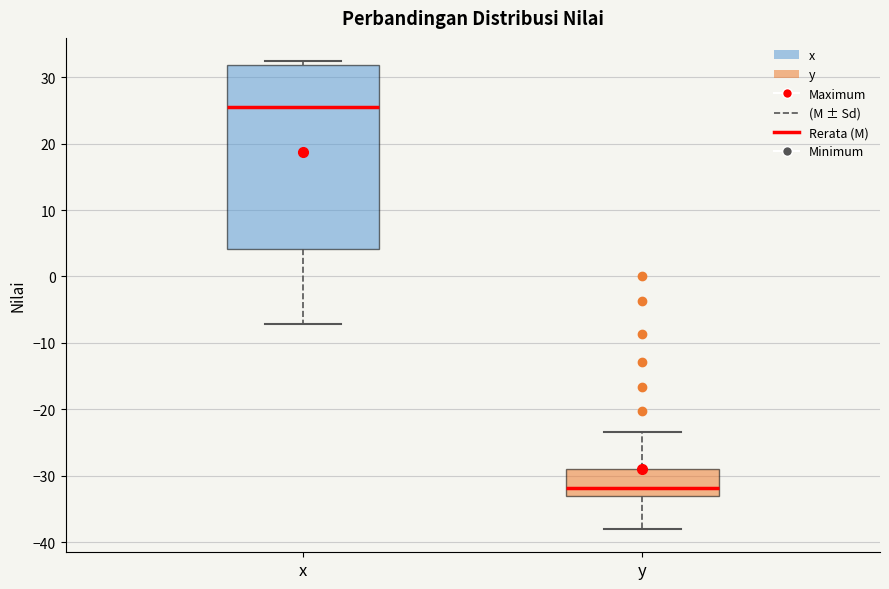

Reading left to right, transcribe this box plot: for each box, give where its median line is, the range the box spans, and where its two whiskers end, as read against the y-axis. The values are not printed on the chart, so give them approximately, as read against the axis.

x: median 25, box 4 to 32, whiskers -7 to 32 (just above the box's upper edge)
y: median -32, box -33 to -29, whiskers -38 to -23